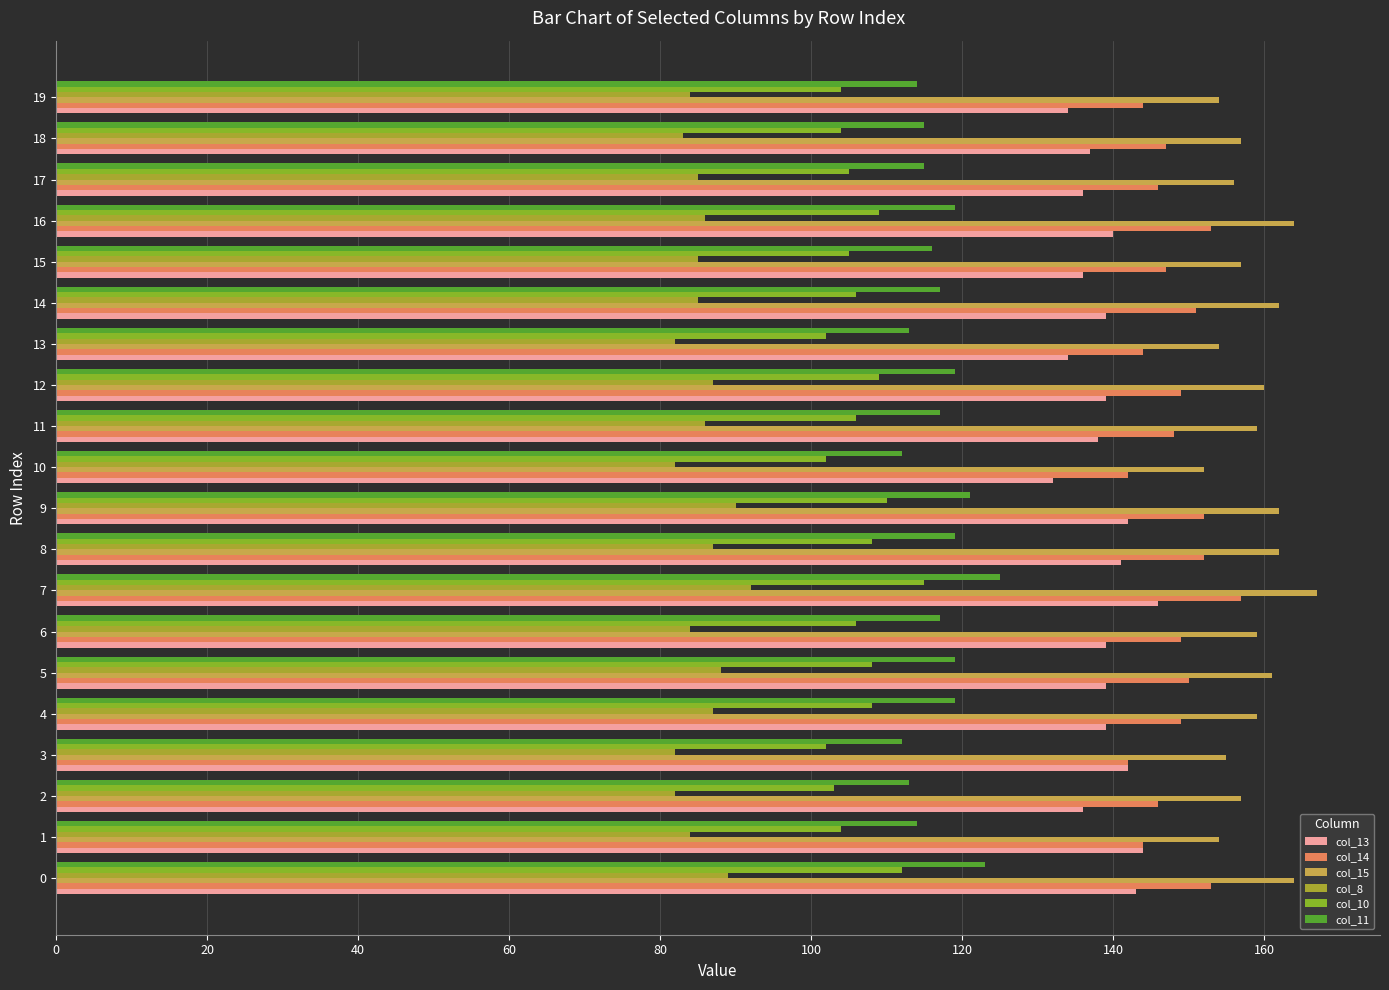

Reading left to right, what are all the values shown in this chart?

col_13: 143	144	136	142	139	139	139	146	141	142	132	138	139	134	139	136	140	136	137	134
col_14: 153	144	146	142	149	150	149	157	152	152	142	148	149	144	151	147	153	146	147	144
col_15: 164	154	157	155	159	161	159	167	162	162	152	159	160	154	162	157	164	156	157	154
col_8: 89	84	82	82	87	88	84	92	87	90	82	86	87	82	85	85	86	85	83	84
col_10: 112	104	103	102	108	108	106	115	108	110	102	106	109	102	106	105	109	105	104	104
col_11: 123	114	113	112	119	119	117	125	119	121	112	117	119	113	117	116	119	115	115	114